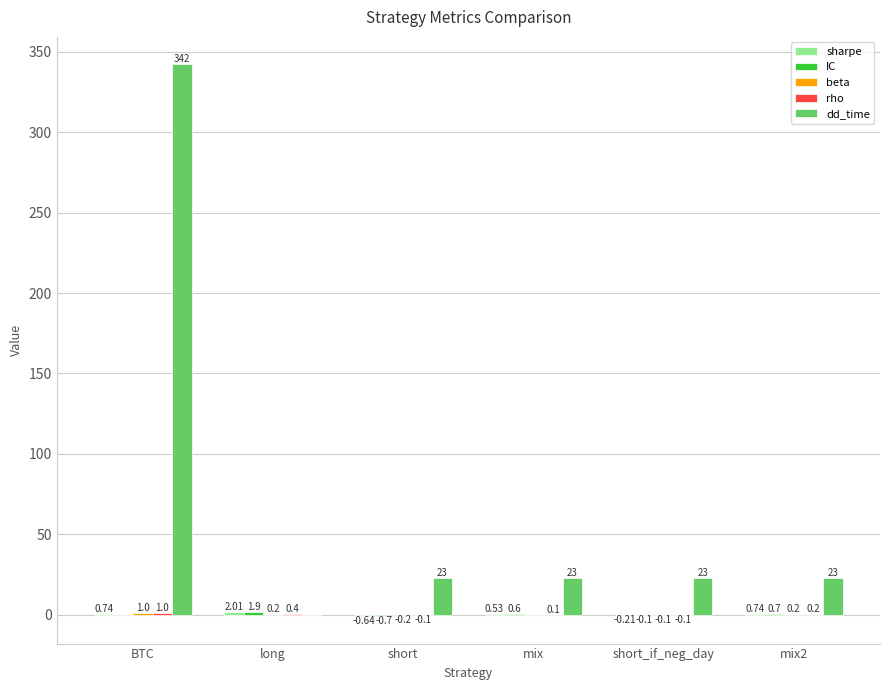

At which category is the sum across all series the highest?

BTC